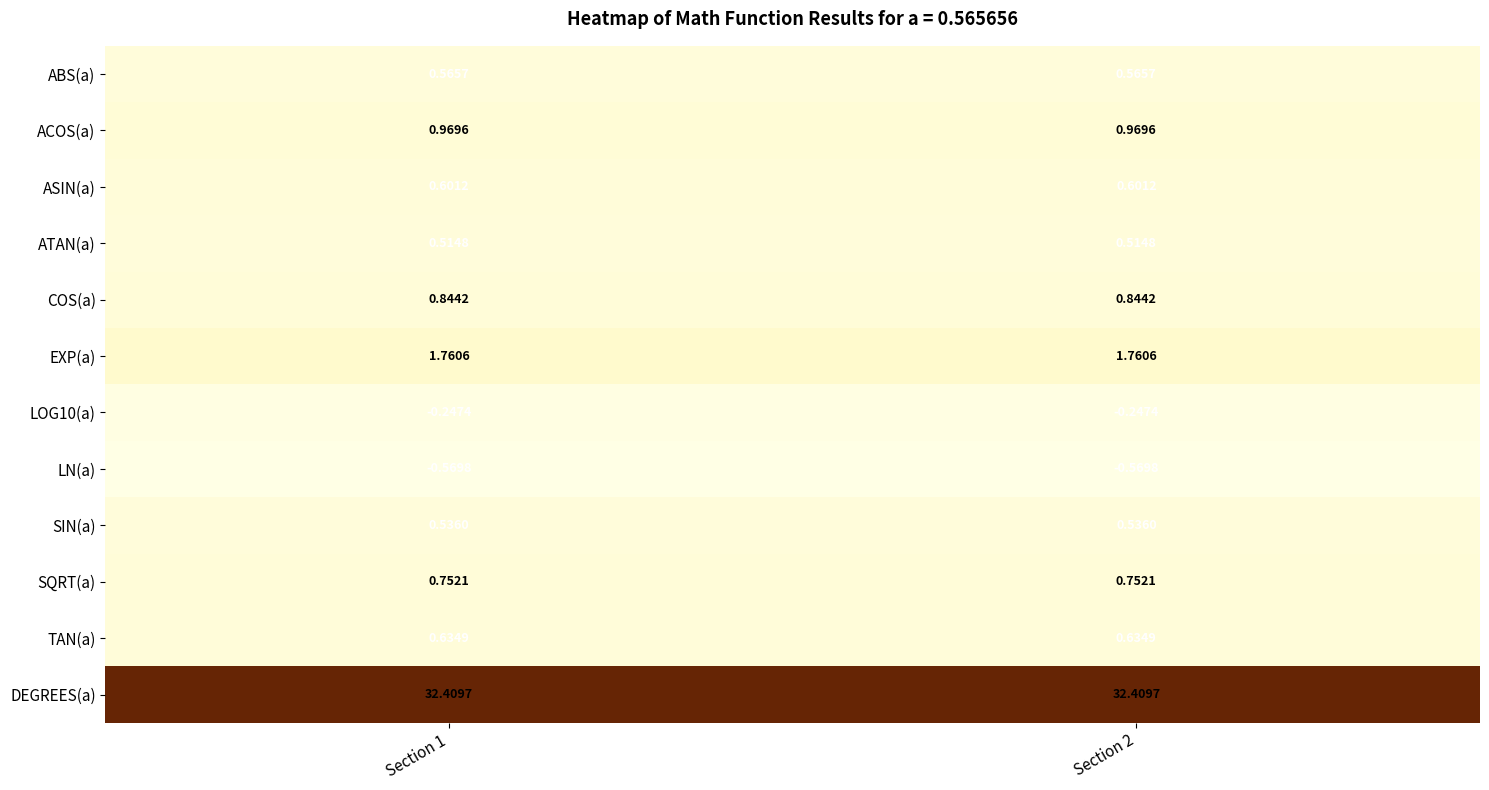

Is the value of DEGREES(a) at Section 2 greater than the value of COS(a) at Section 2?

Yes